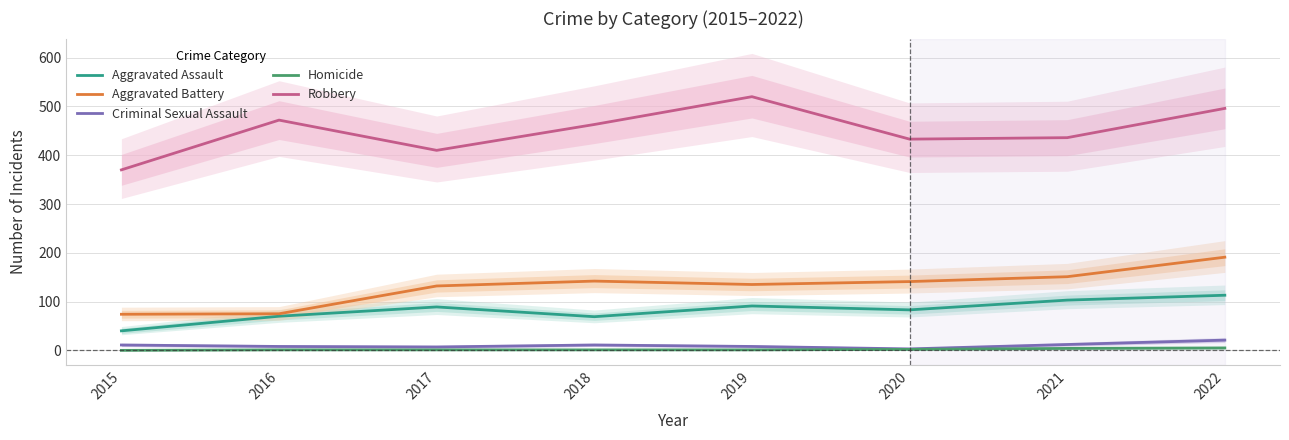

How many lines are shown in the chart?

5